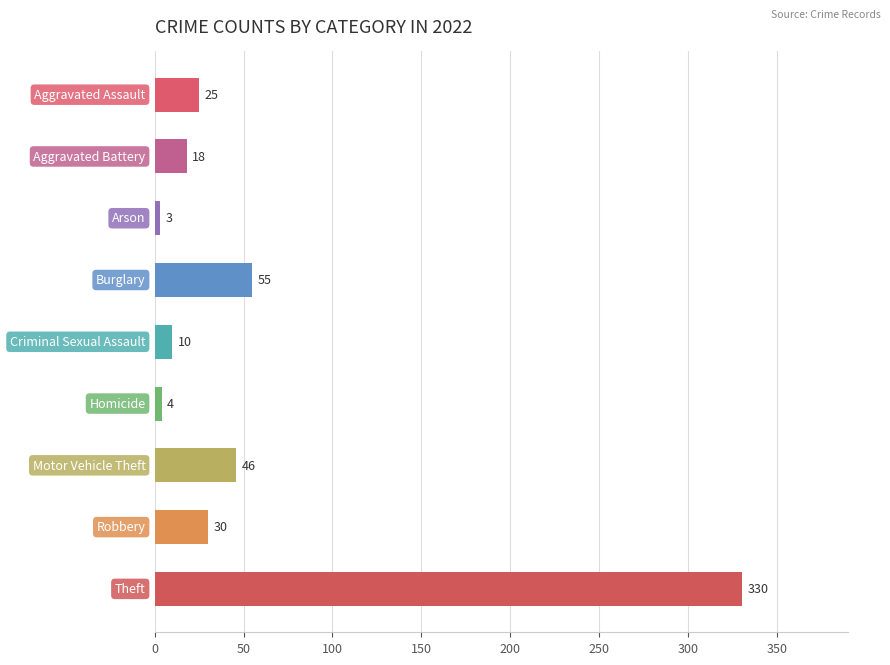

What is the value of the 3rd bar from the top?

3